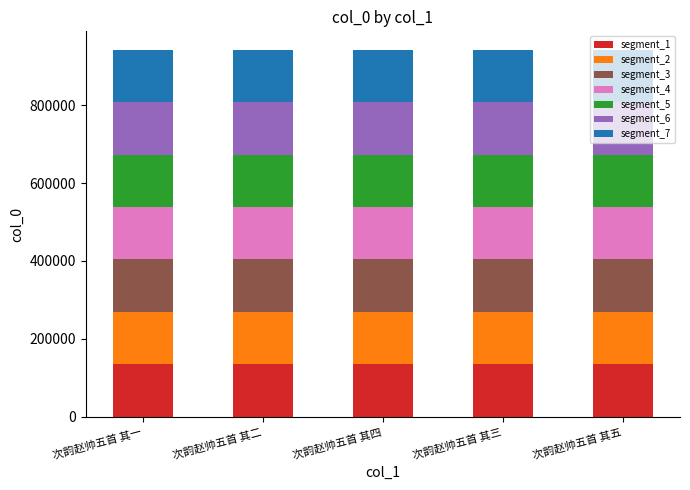

What is the total value across all series at 次韵赵帅五首 其四?

942502.0